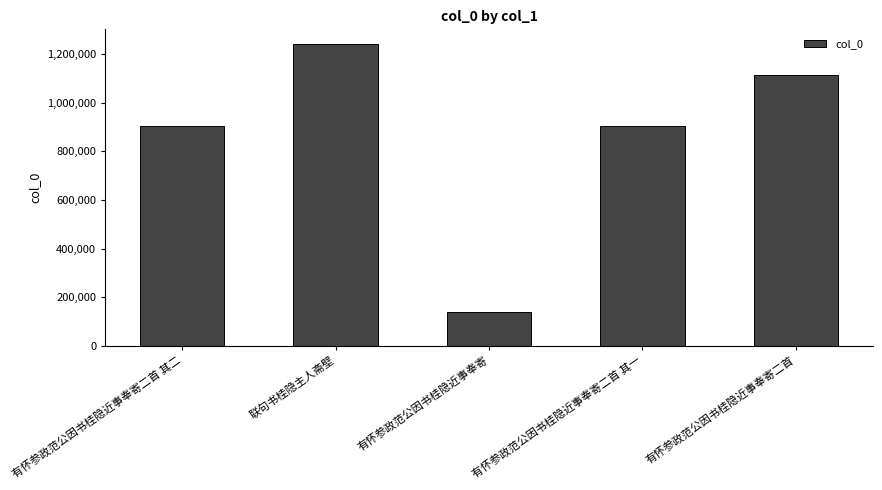

At which category does the chart reach its minimum across all series?

有怀参政范公因书桂隐近事奉寄